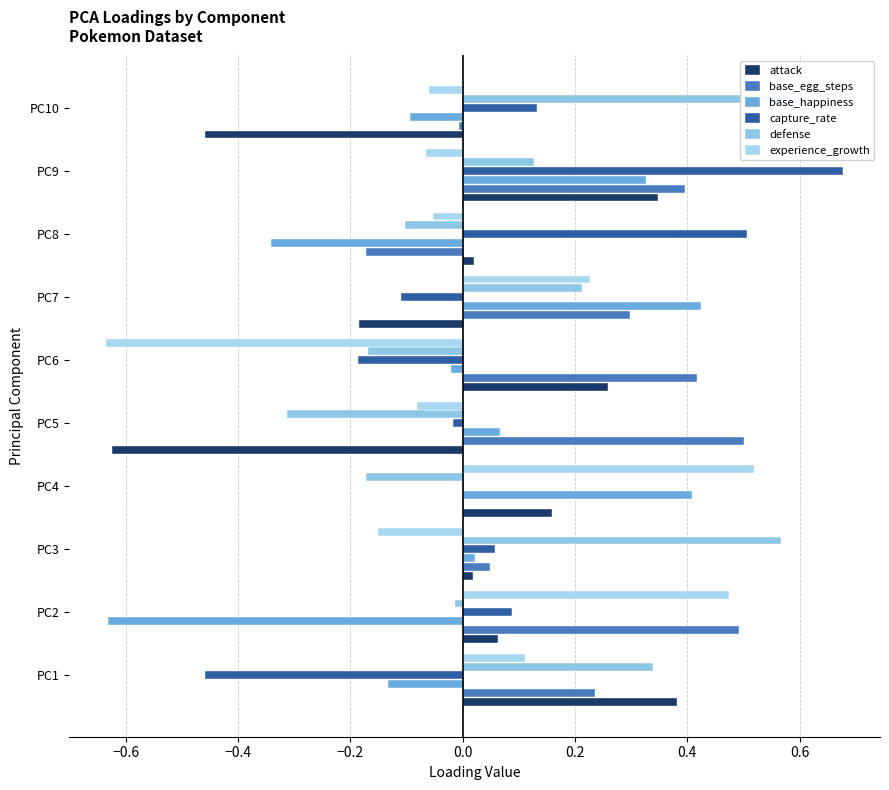

Which series has the largest total across all categories?

base_egg_steps